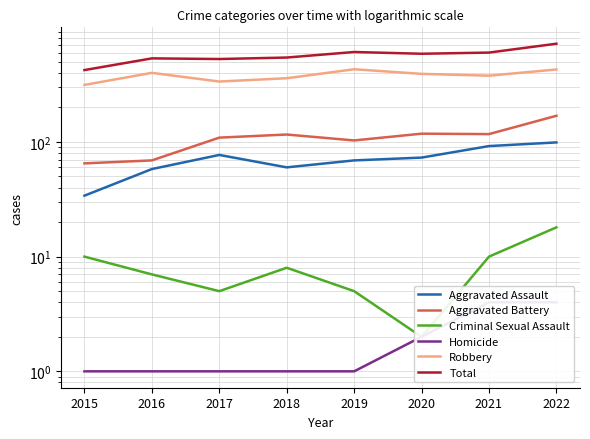

Is the value of Aggravated Assault at 2018 greater than the value of Criminal Sexual Assault at 2020?

Yes